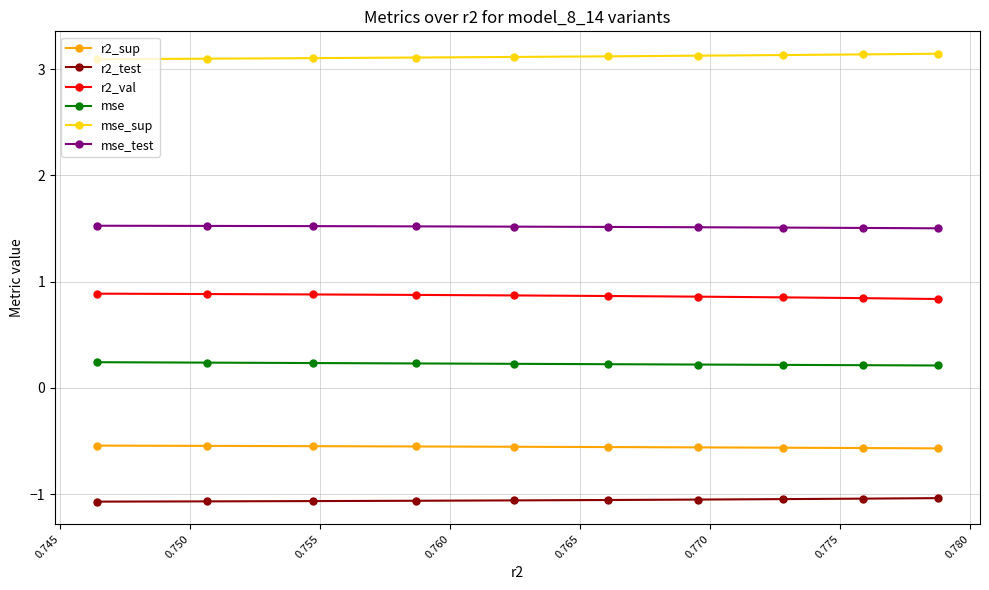

At how many categories does at least one series exceed 0?

10